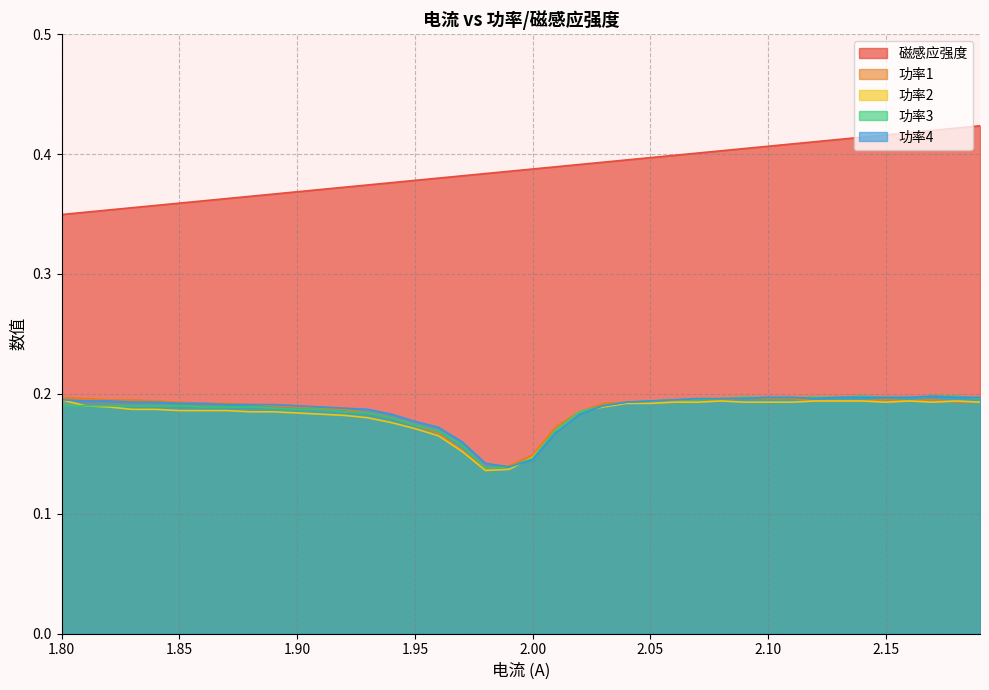

True or false: 功率4 has a value of 0.3 at 1.80.

False